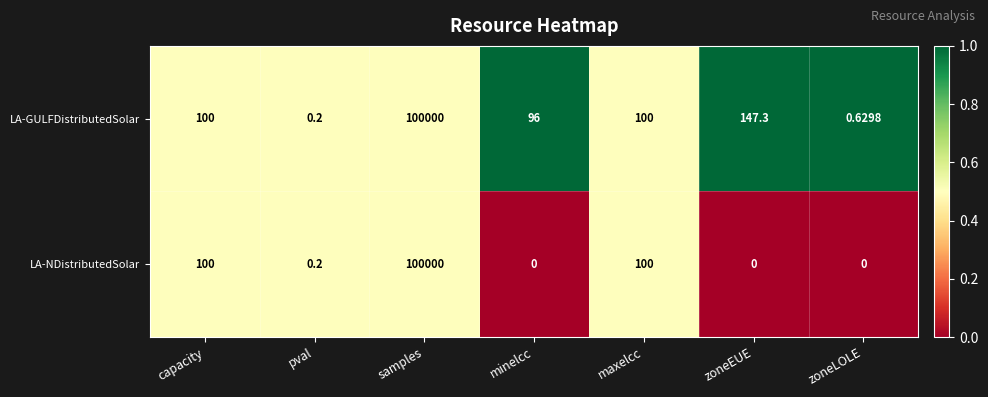

At which label does LA-GULFDistributedSolar reach its minimum?

pval